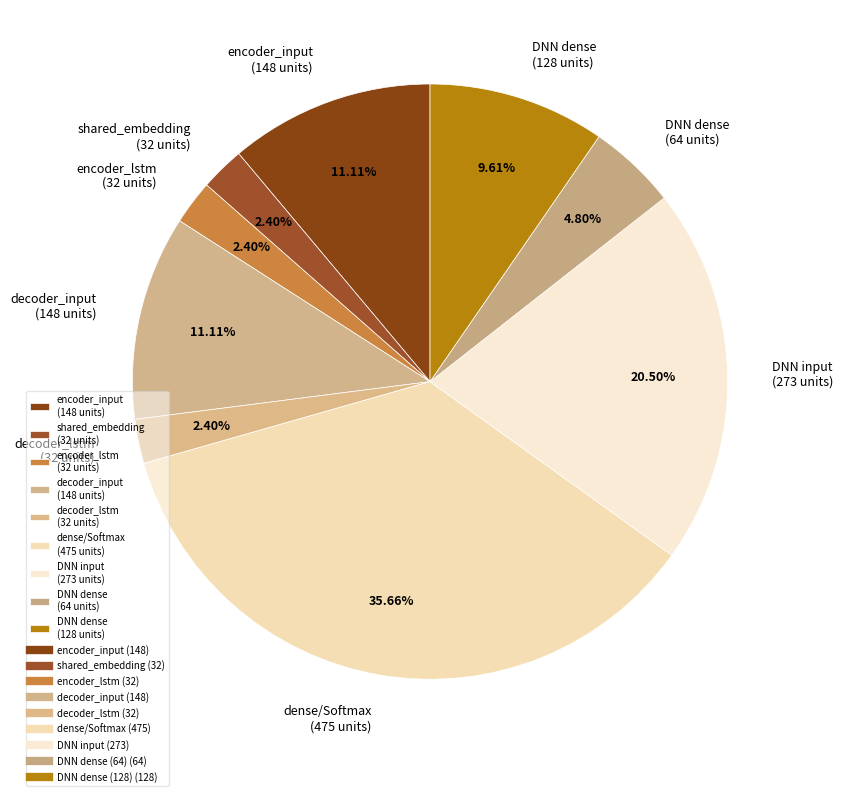

Do dense/Softmax (475 units) and decoder_lstm (32 units) together represent more than half of the pie?

No